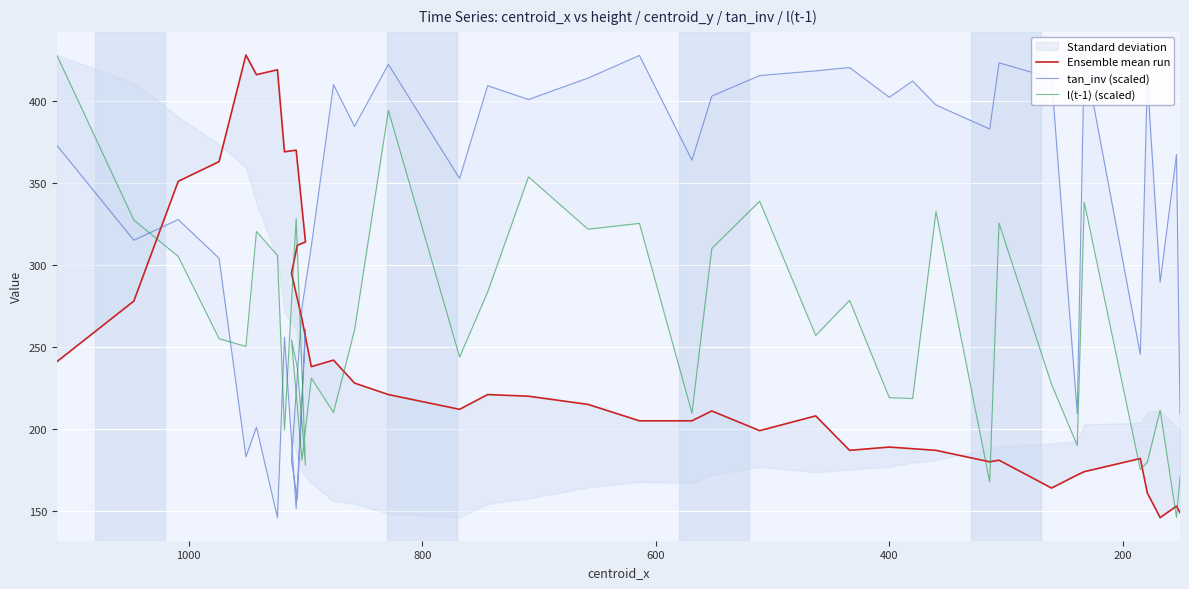

Which series has the widest spread of values?

Ensemble mean run